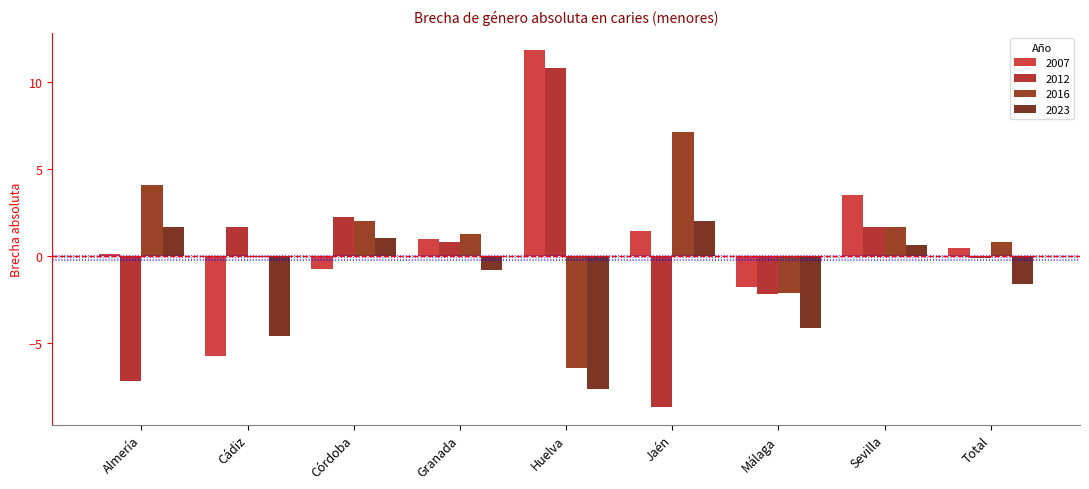

How many groups of bars are there?

9